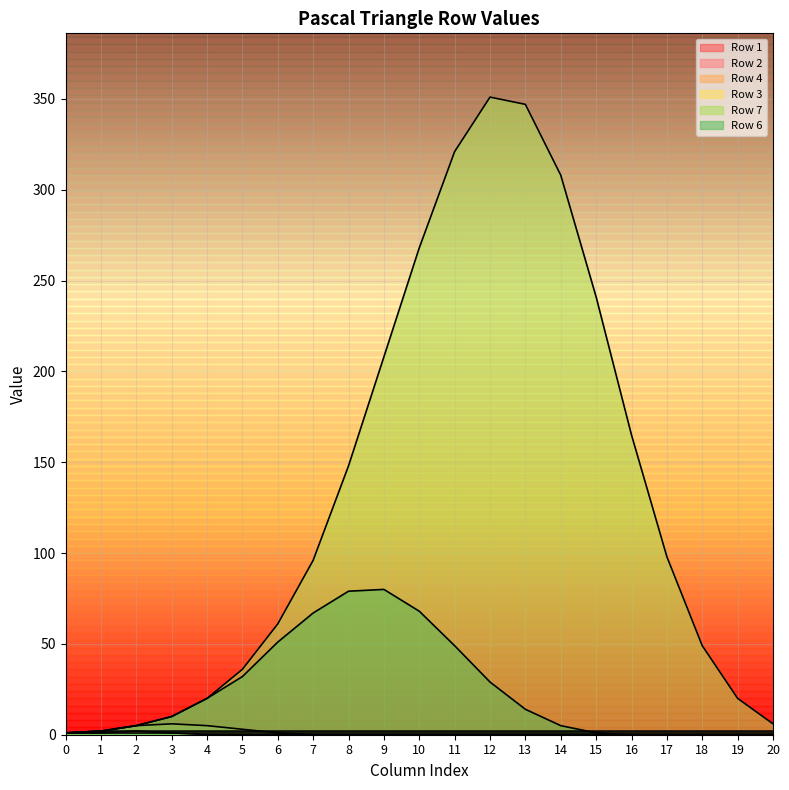

After their last crossing, which series has the higher values: Row 4 or Row 2?

Row 2